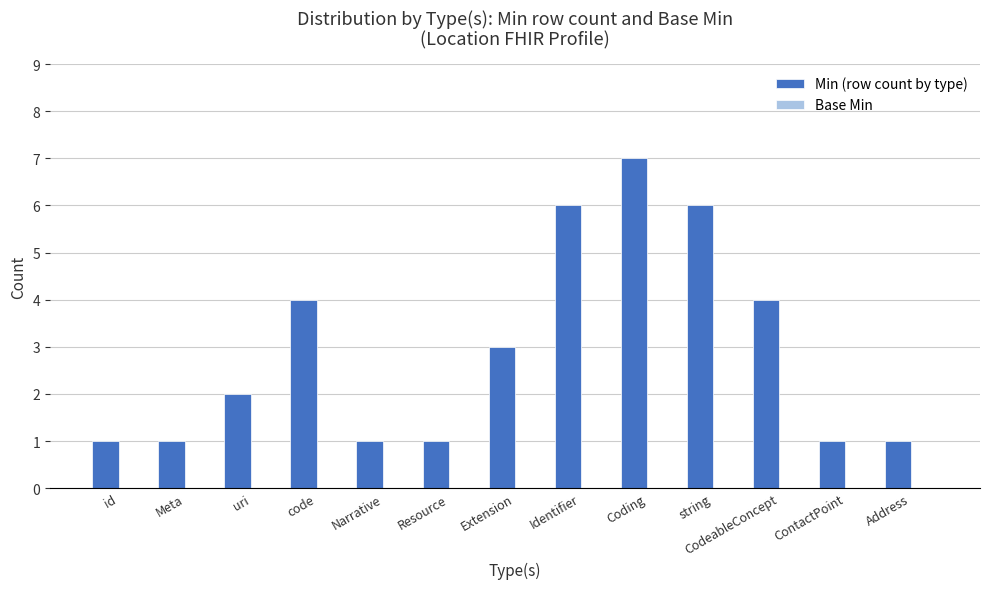

Are the bars grouped side by side (vs. stacked)?

No